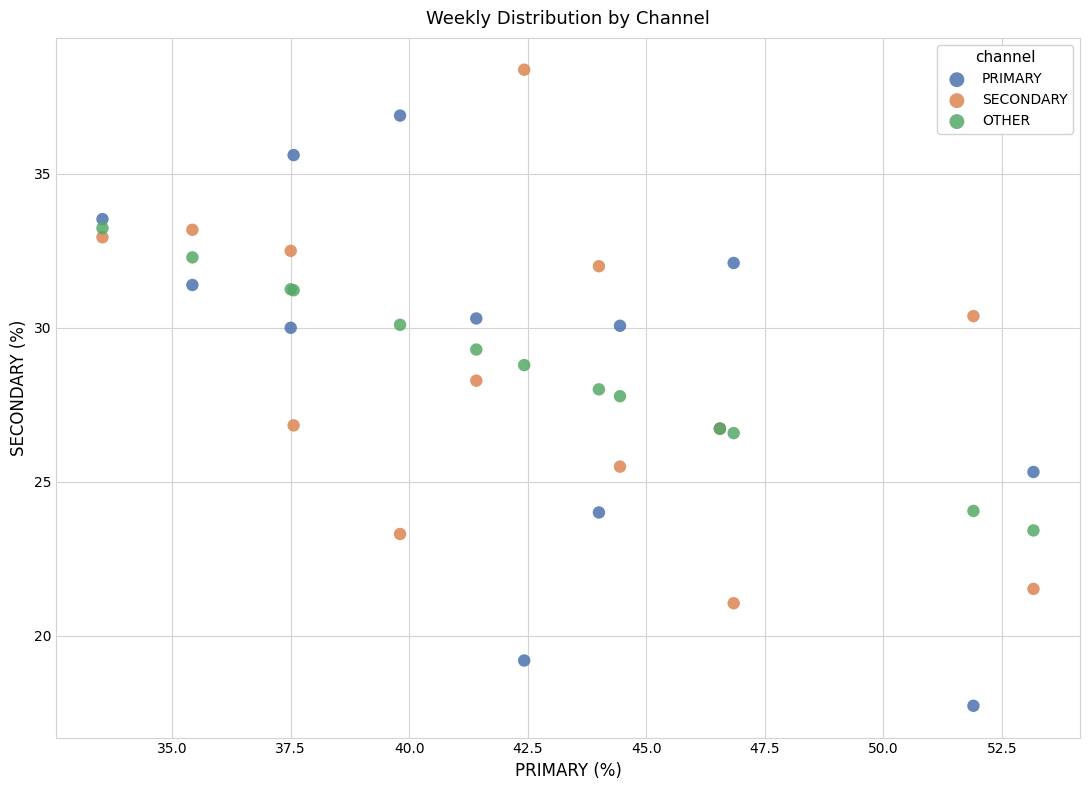

Which series reaches the maximum Y coordinate?

SECONDARY